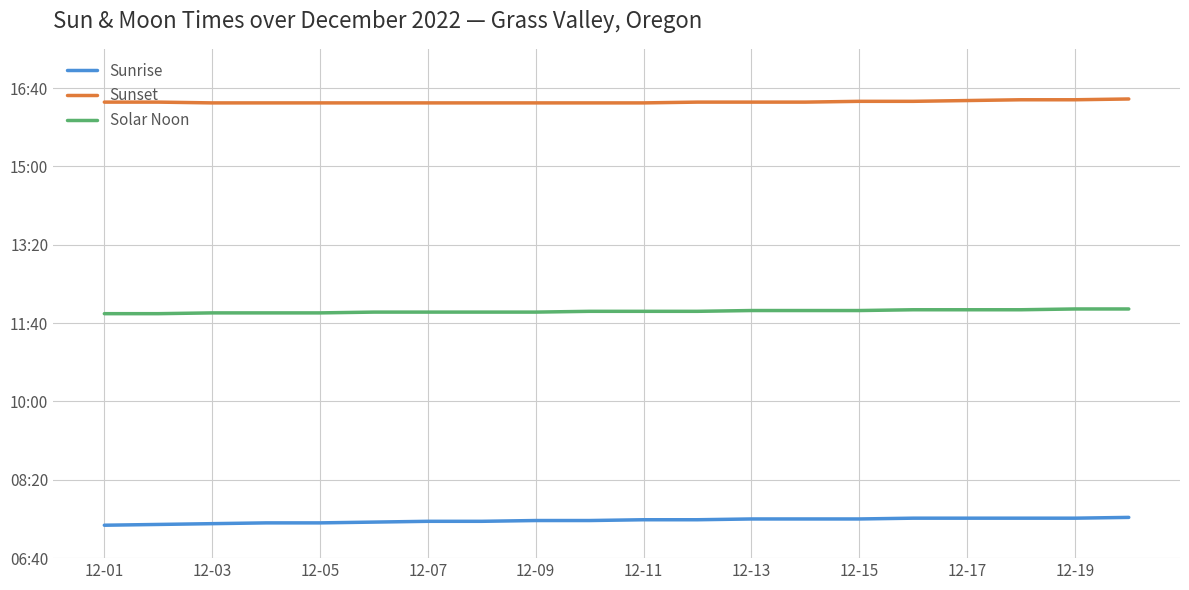

Is this an area chart (filled region under the line)?

No